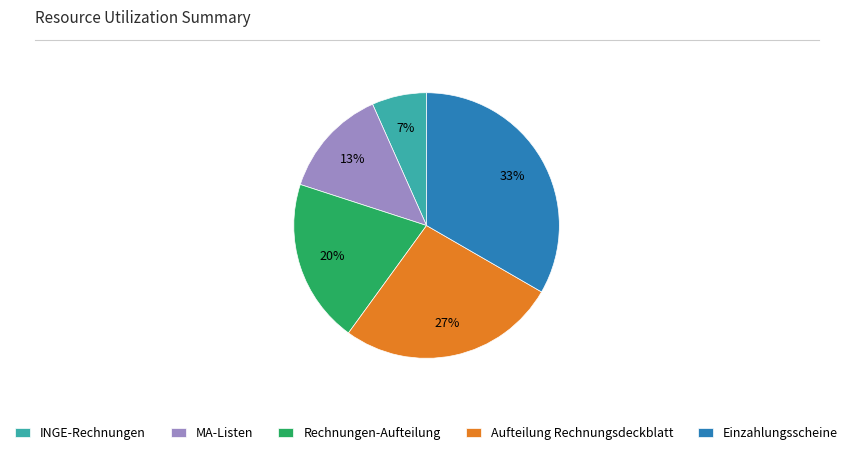

Is the sum of MA-Listen and Rechnungen-Aufteilung greater than half?

No